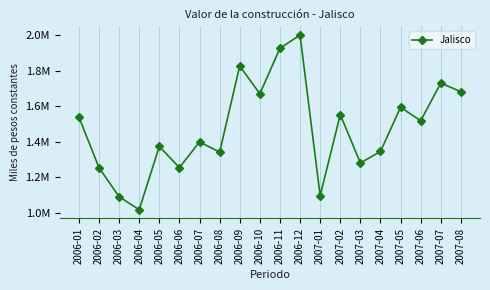

What is the sum of the values at 2006-09 and 2006-02?

3081774.5